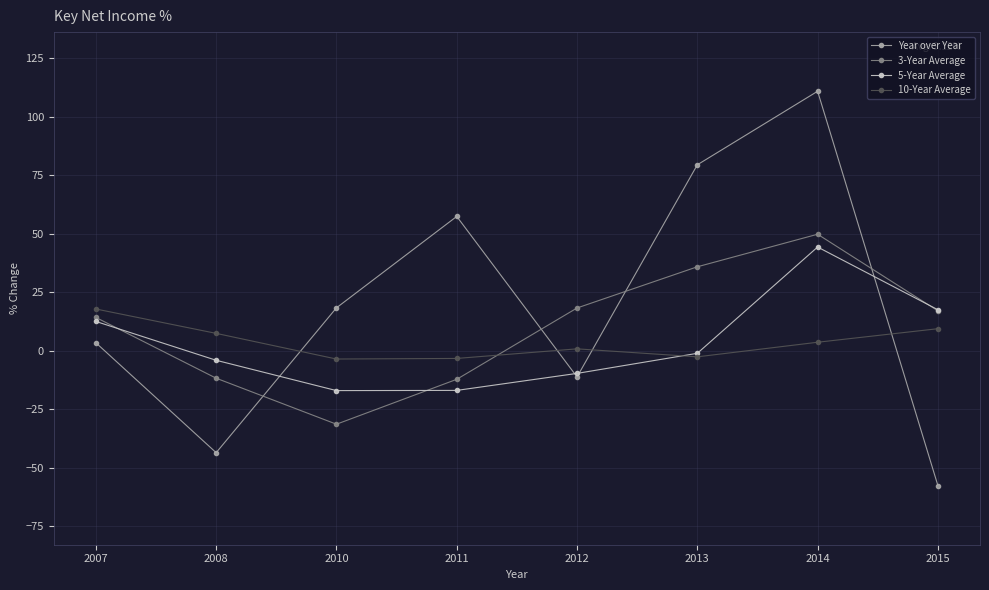

What is the total value across all series at 2007?

48.0